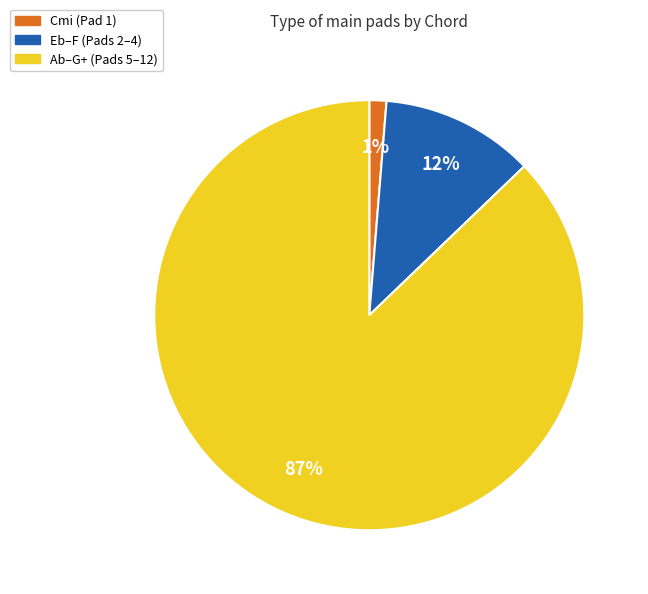

To the nearest percent, what is the average slice percentage?

33%